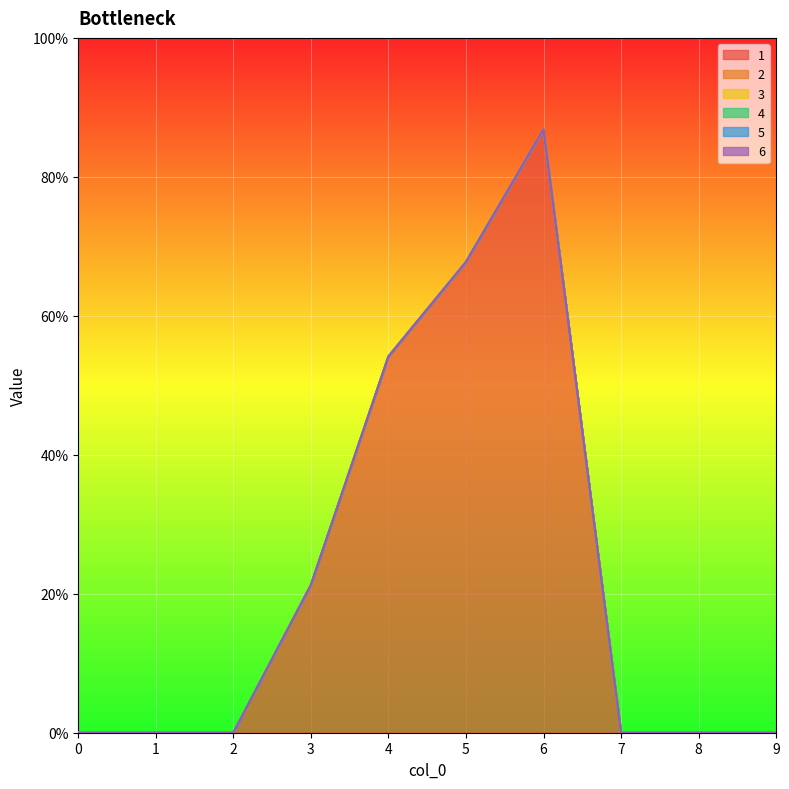

What are all the series names shown in the legend?

1, 2, 3, 4, 5, 6